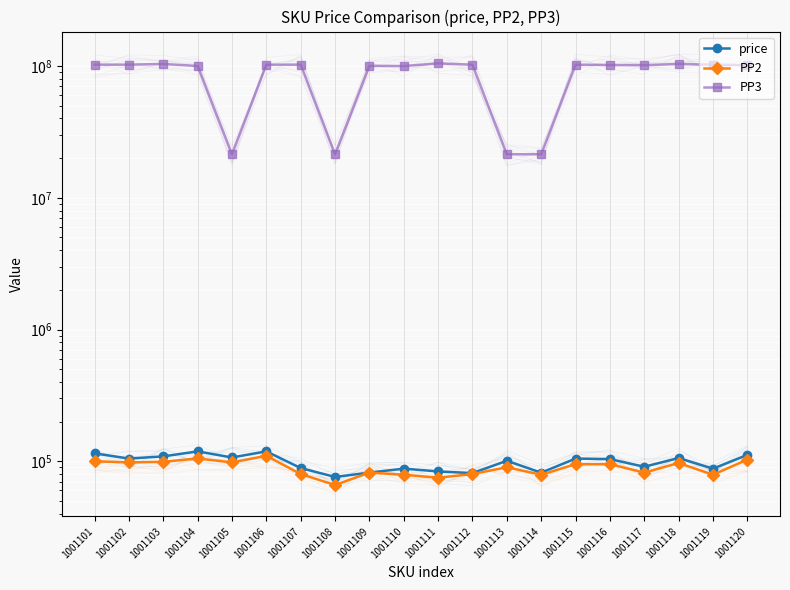

The PP3 series shows 21401170 at 1001113. True or false?

True